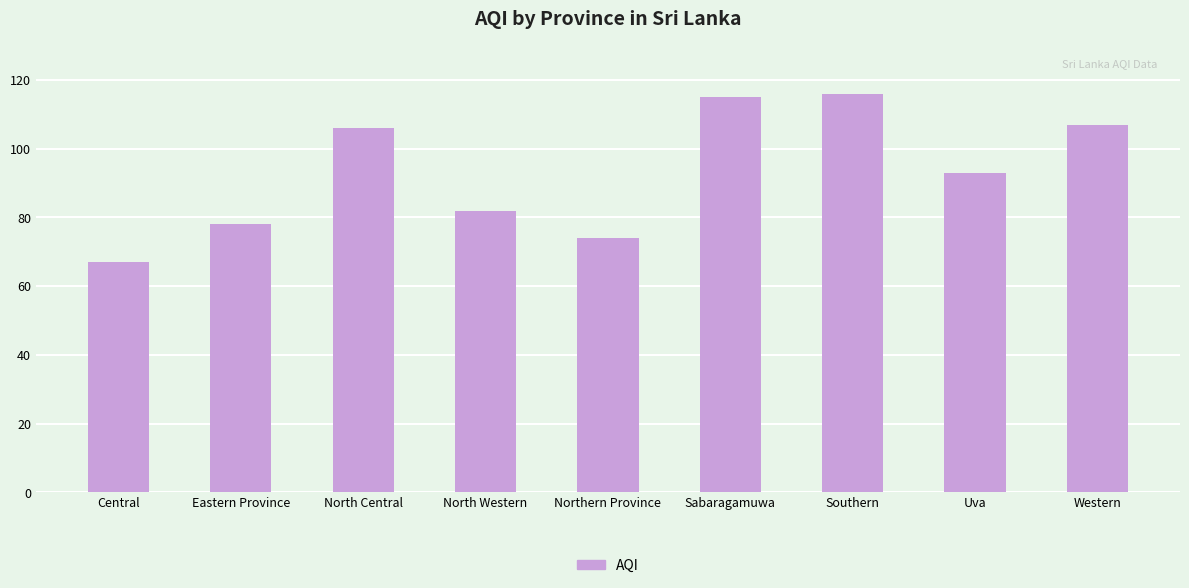

Approximately how many times larger is the value at Uva compared to North Western?

1.1